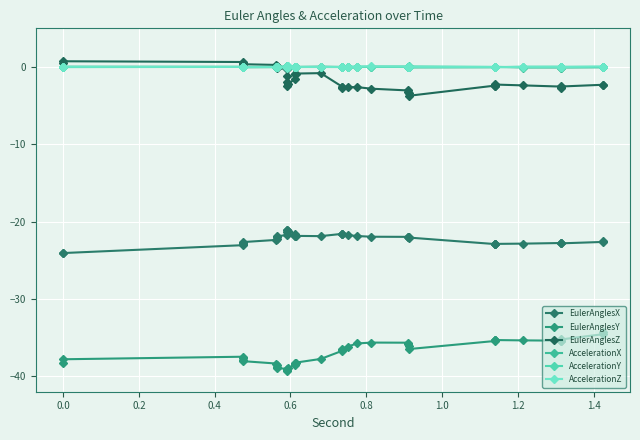

Which series has the largest range (max minus min)?

EulerAnglesY